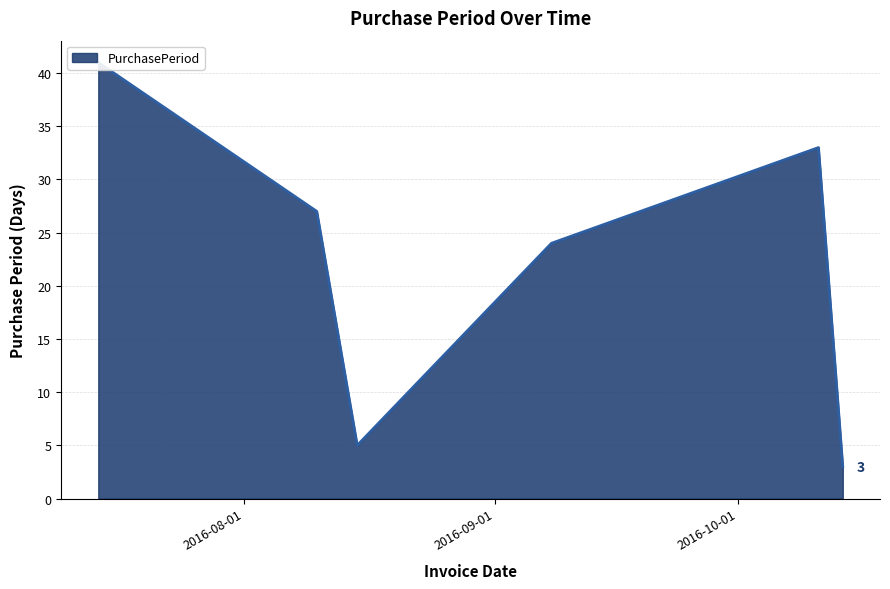

Approximately how many times larger is the value at 2016-07-14 compared to 2016-08-10?

1.5